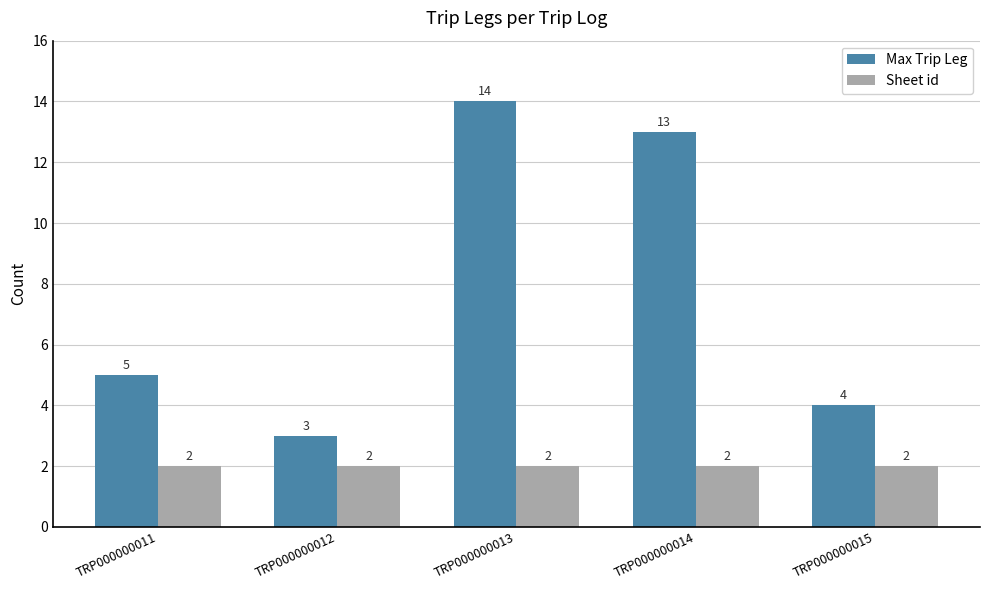

What is the spread (max minus min) of values at TRP000000014?

11